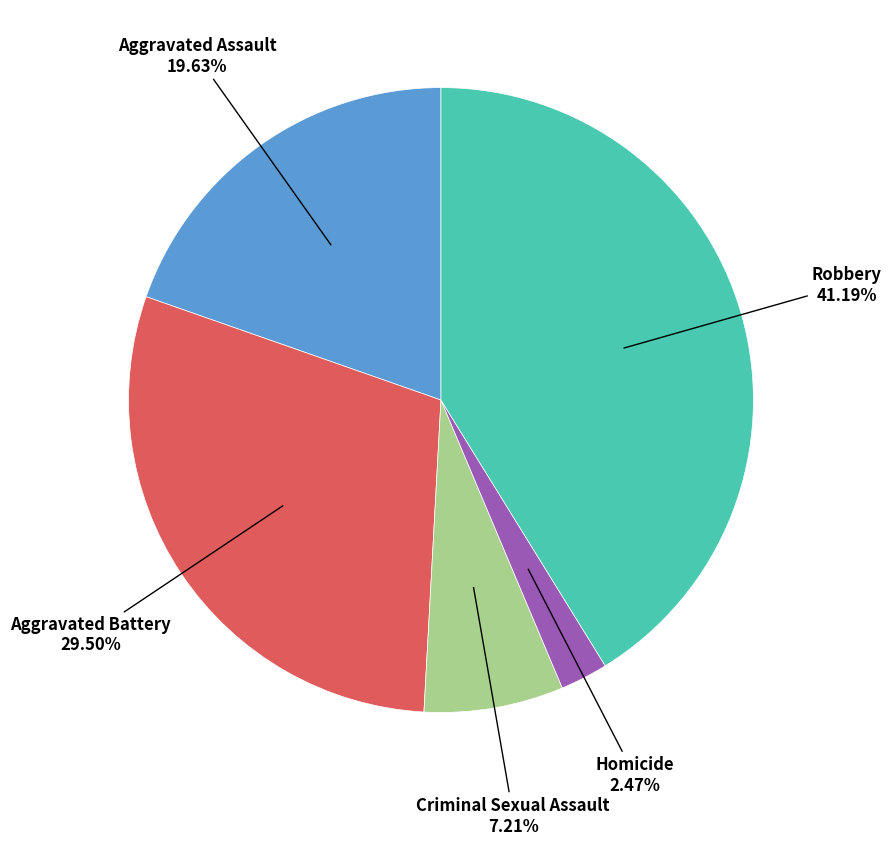

Does any single category account for the majority?

No